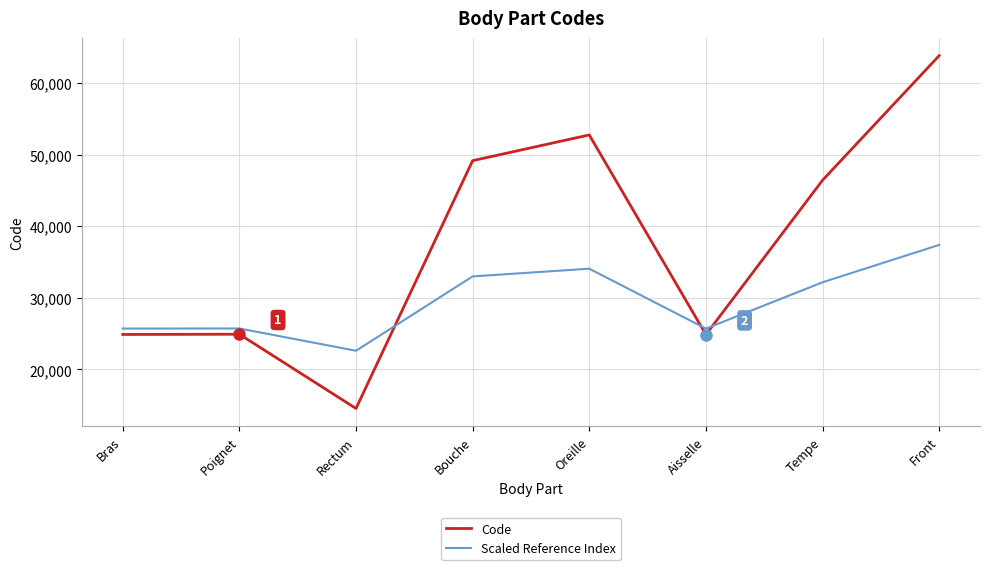

Where do Scaled Reference Index and Code first cross each other?

Rectum and Bouche